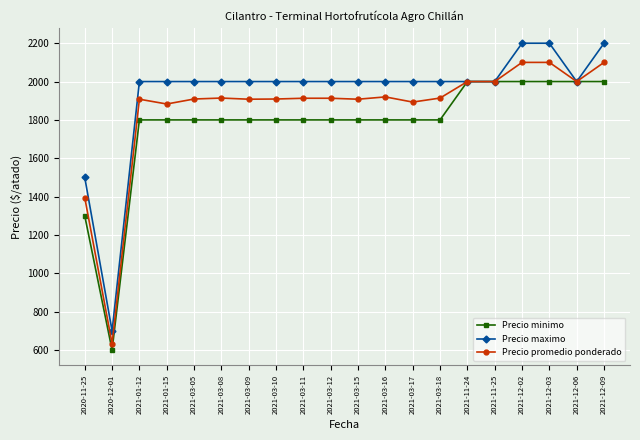

Which series has the widest spread of values?

Precio maximo